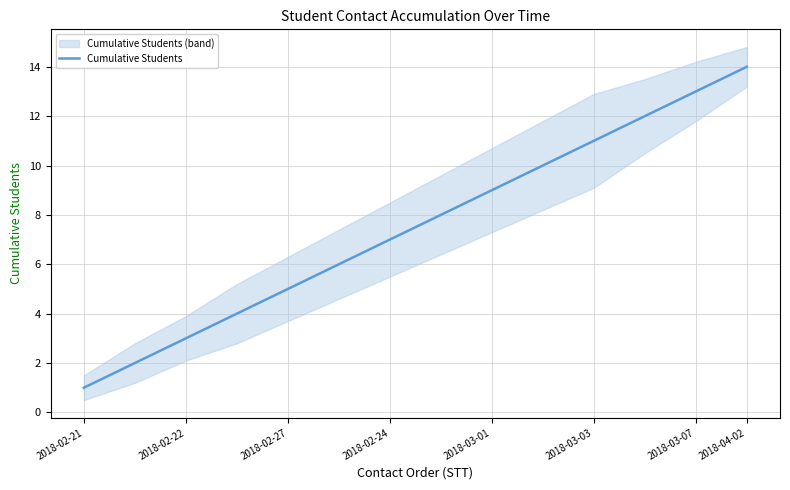

How many distinct data groups are displayed?

1